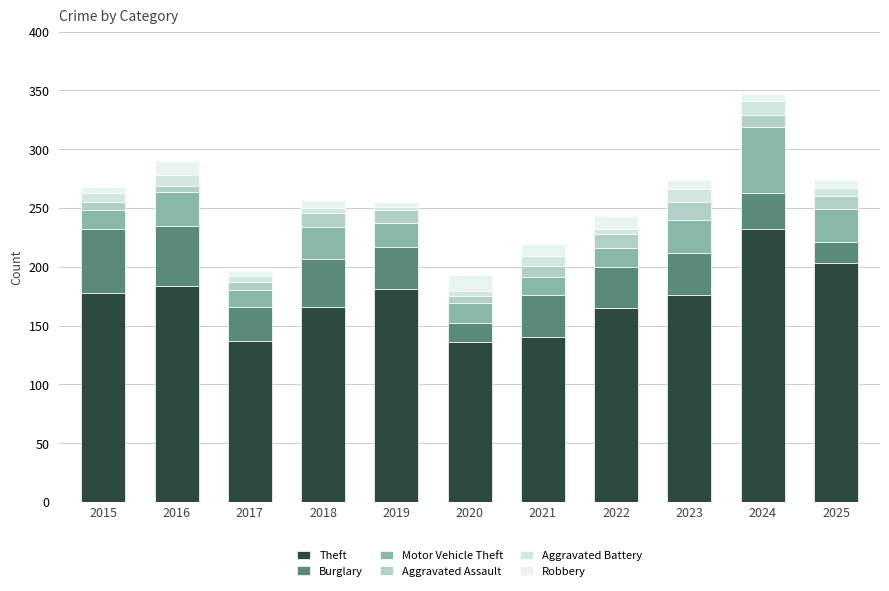

How many series are shown in this chart?

6